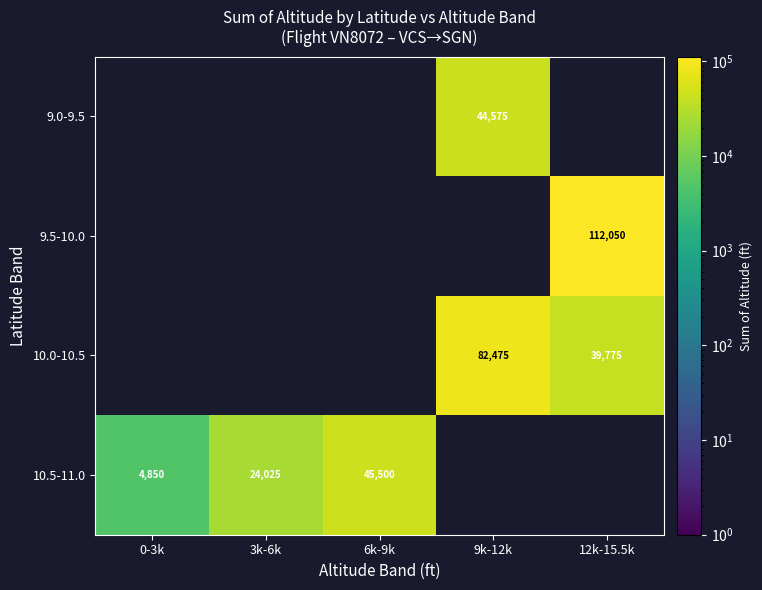

Between 6k-9k and 12k-15.5k, which is larger?

12k-15.5k